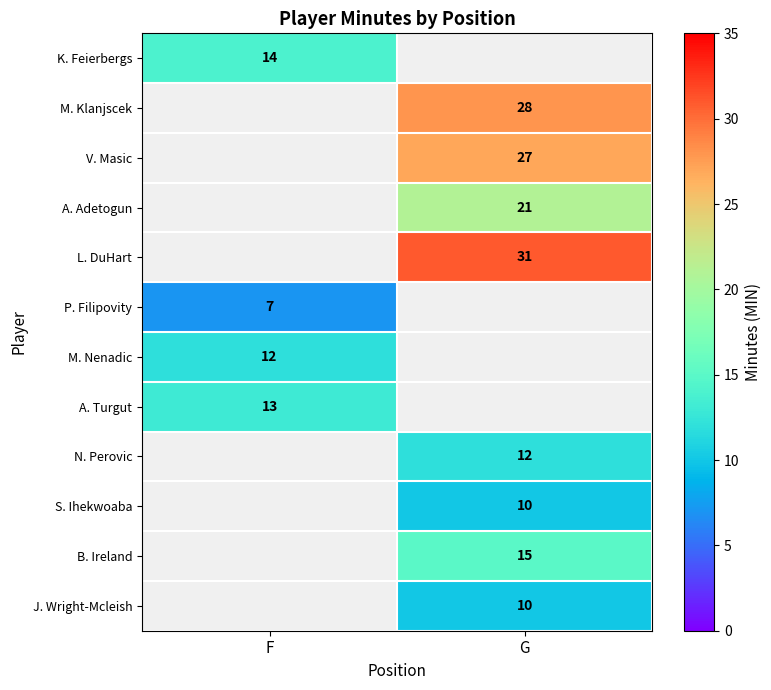

Count the number of data series in this chart.

12